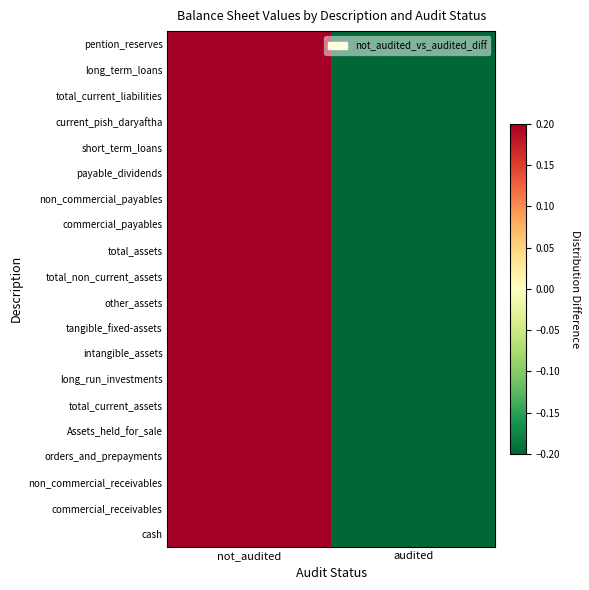

Which has a higher value, not_audited or audited?

not_audited